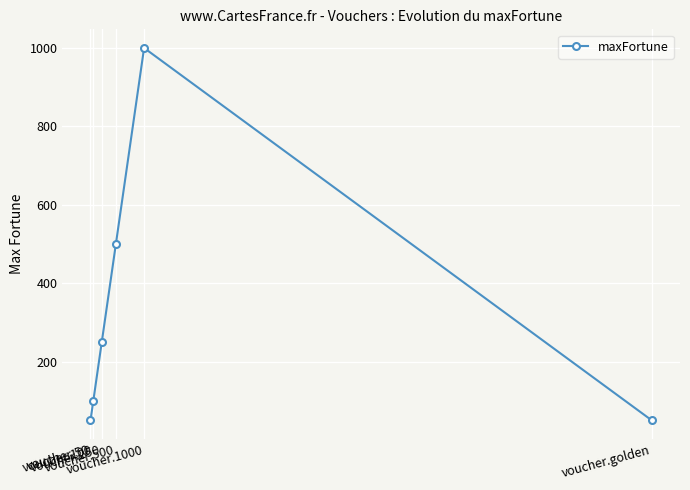

What is the change in value from voucher.100 to voucher.250?

+150